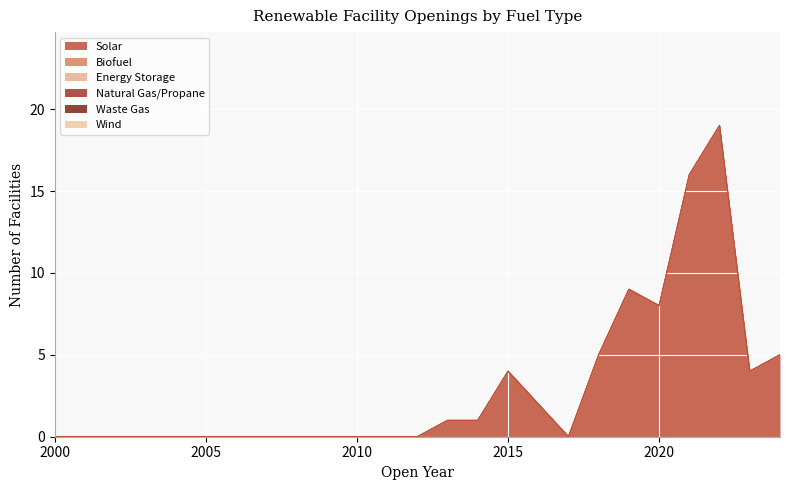

Rank the series at 2009 from highest to lowest value.

Solar, Biofuel, Energy Storage, Natural Gas/Propane, Waste Gas, Wind